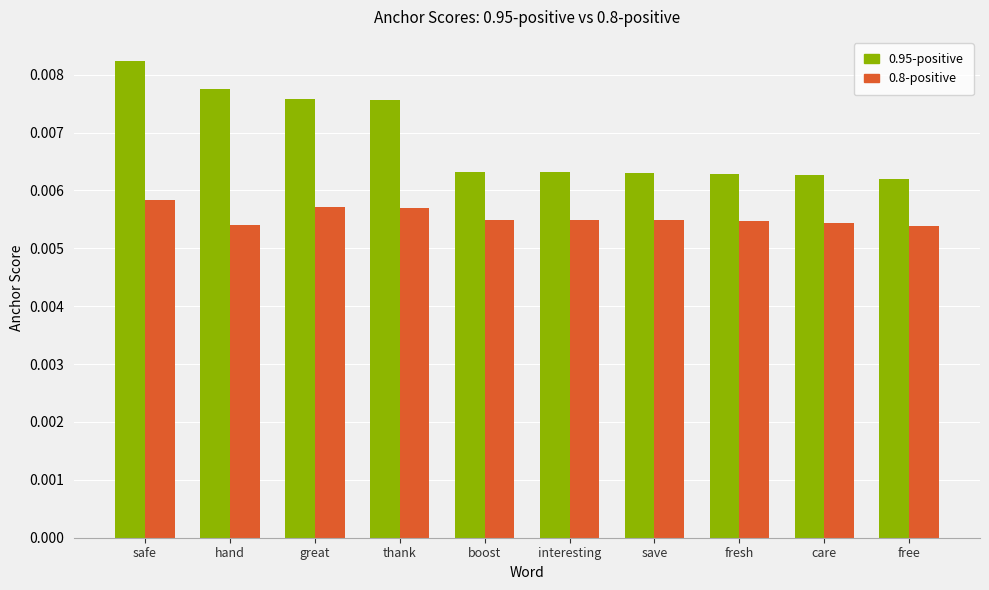

At which category is the sum across all series the highest?

safe